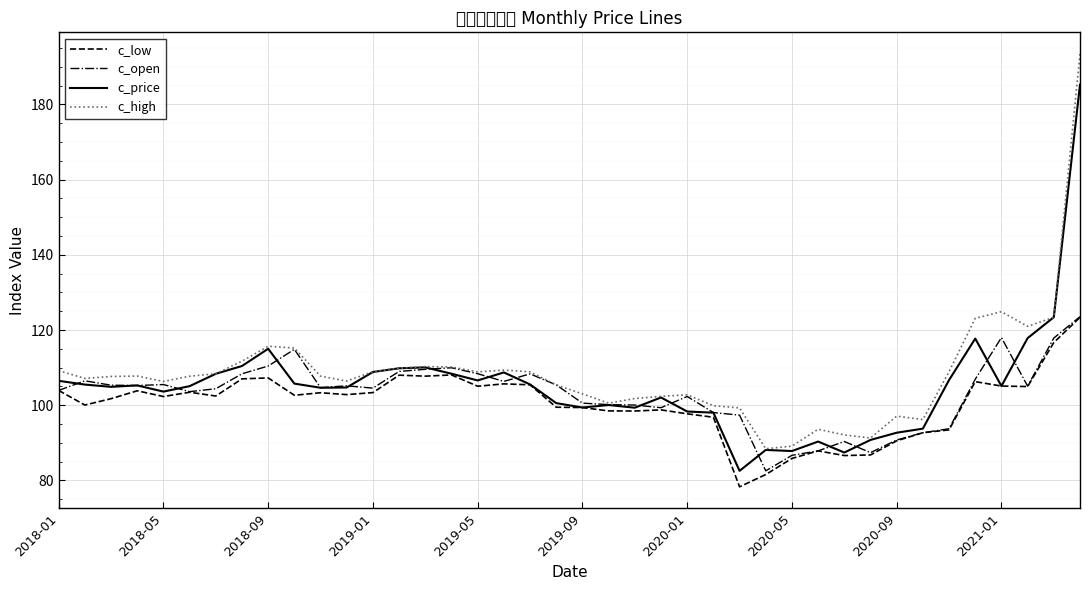

At which category is the sum across all series the highest?

39